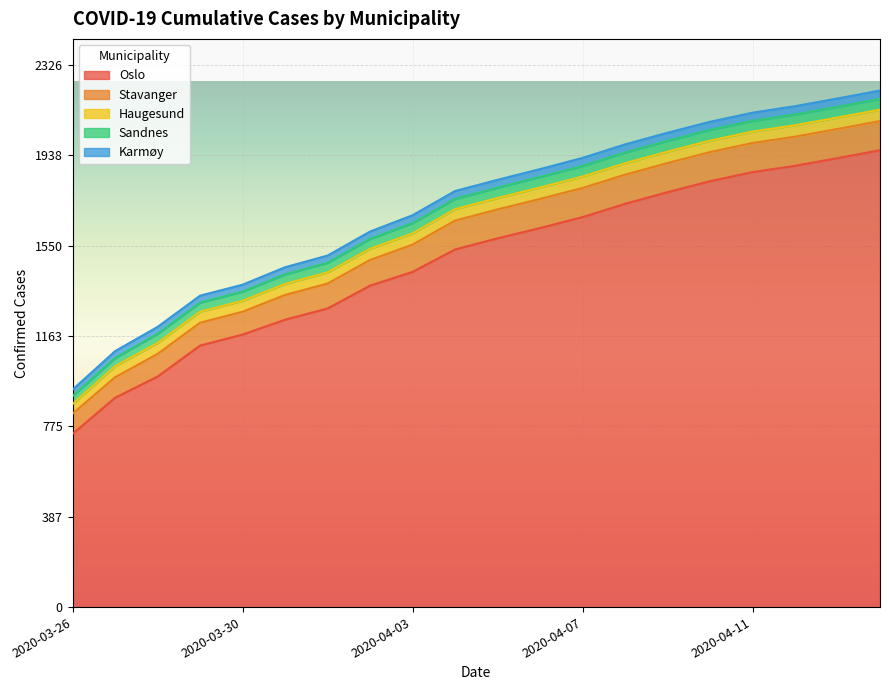

Which category has the highest value across all series?

2020-04-14